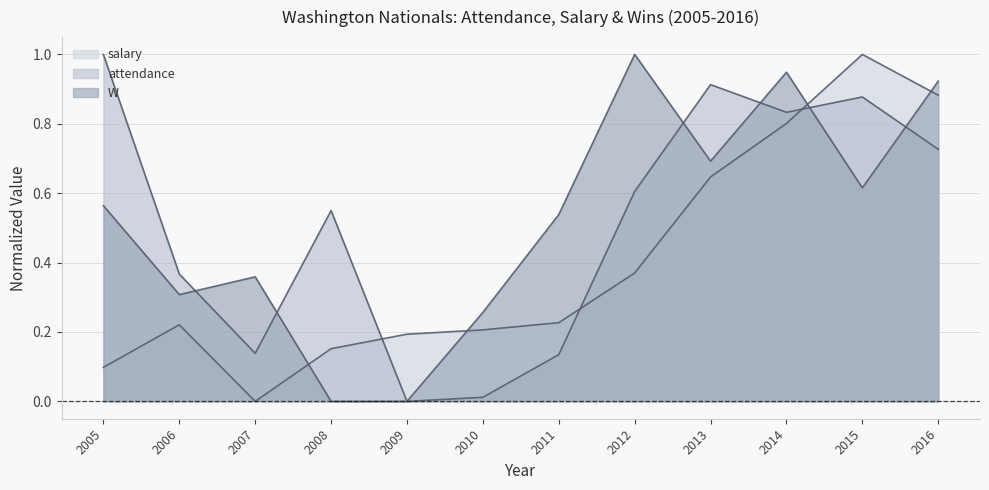

How many lines are shown in the chart?

3